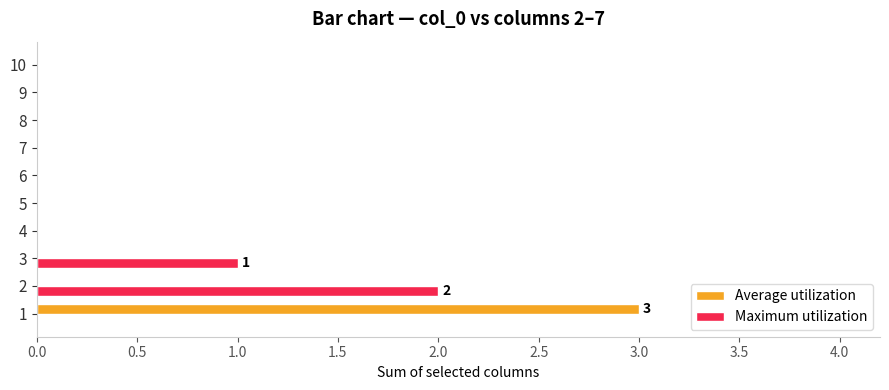

At which label does Maximum utilization reach its peak?

2